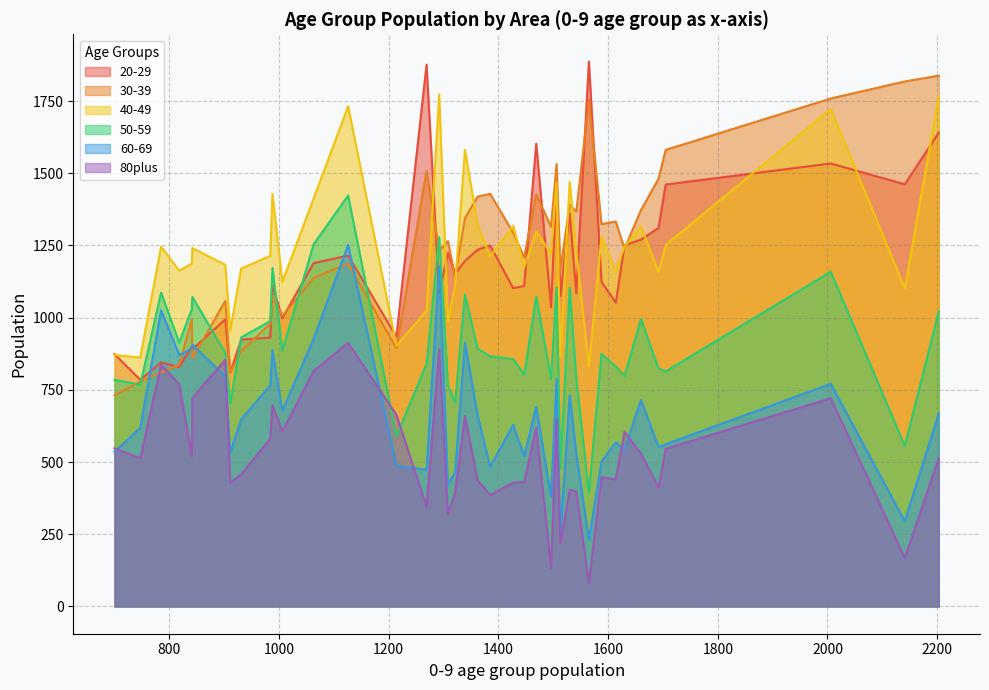

What is the smallest value displayed?

81